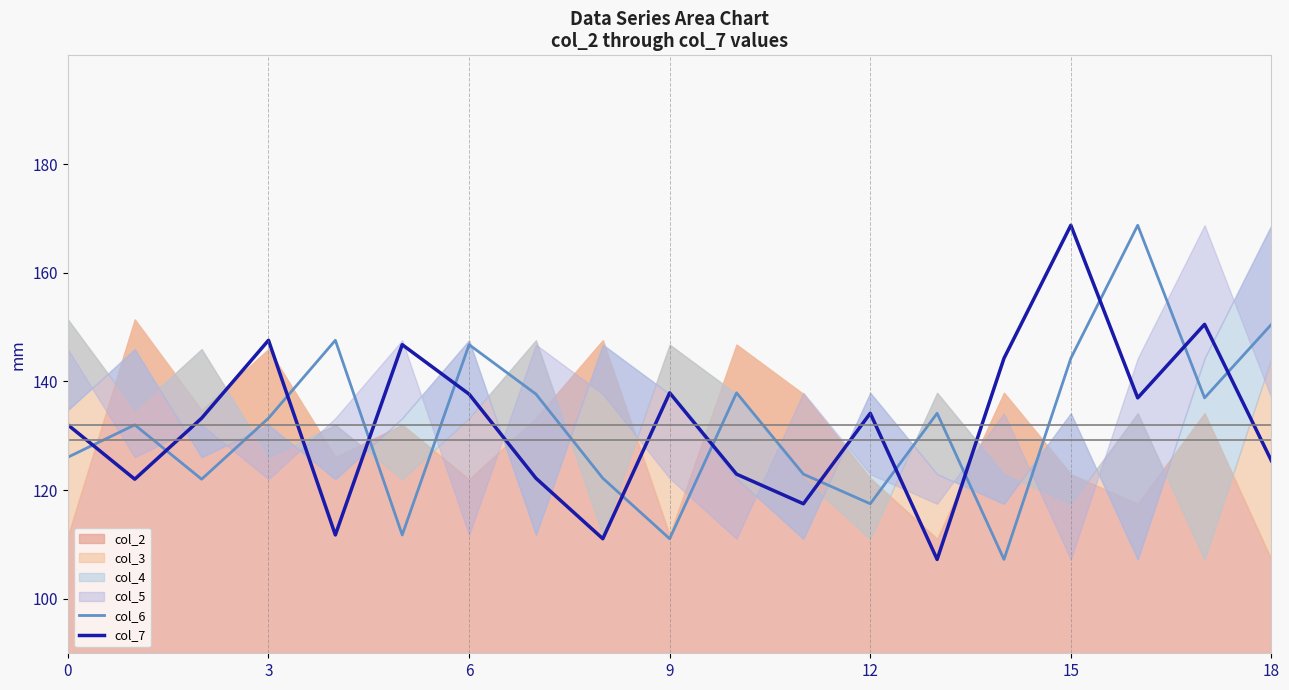

Reading right to left, transcribe all the data shown in this chart.

col_6: 150.5	137.0	168.7	144.3	107.3	134.2	117.5	123.0	137.9	111.1	122.2	137.7	146.8	111.8	147.6	133.2	122.0	132.0	126.1
col_7: 125.4	150.5	137.0	168.7	144.3	107.3	134.2	117.5	123.0	137.9	111.1	122.2	137.7	146.8	111.8	147.6	133.2	122.0	132.0